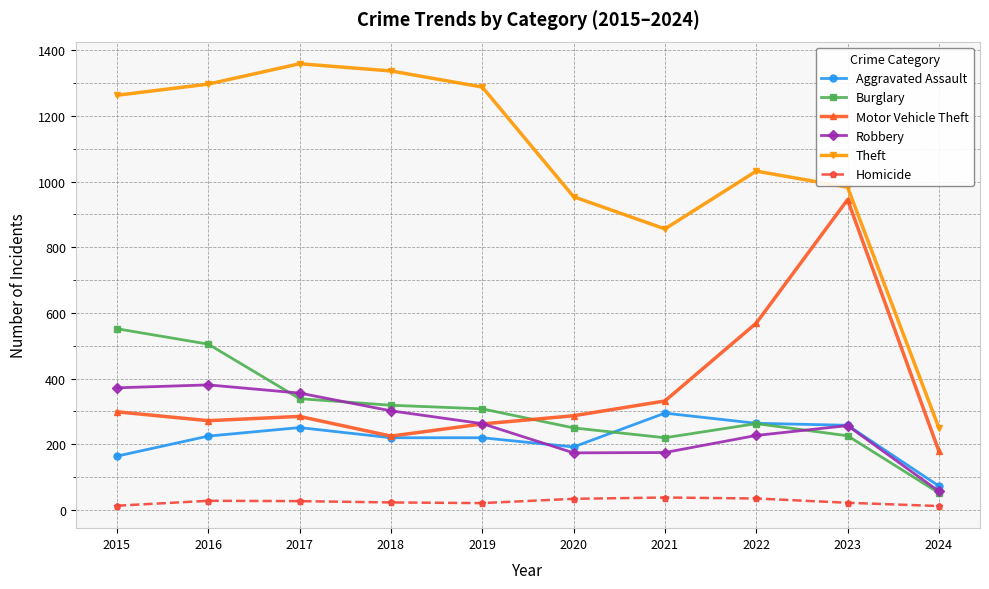

Rank the series at 2016 from lowest to highest value.

Homicide, Aggravated Assault, Motor Vehicle Theft, Robbery, Burglary, Theft